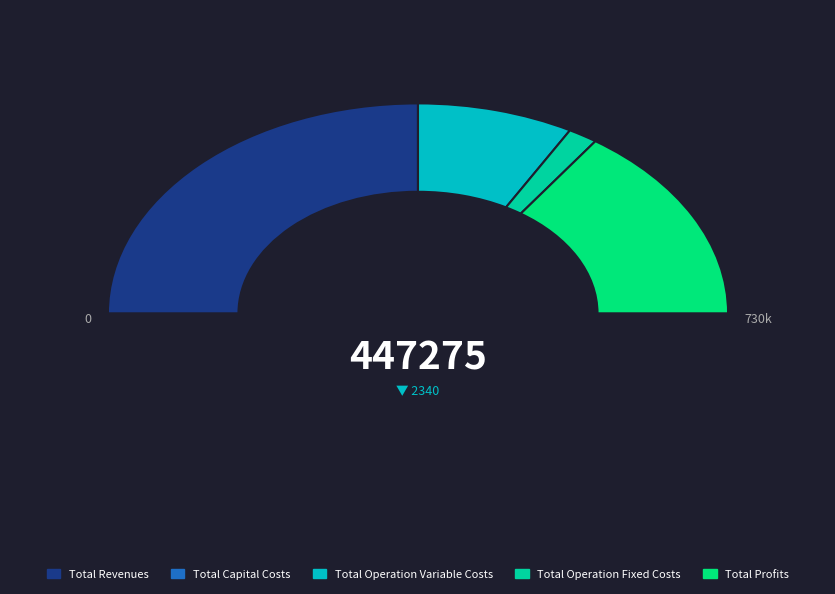

How many segments does this pie chart have?

5